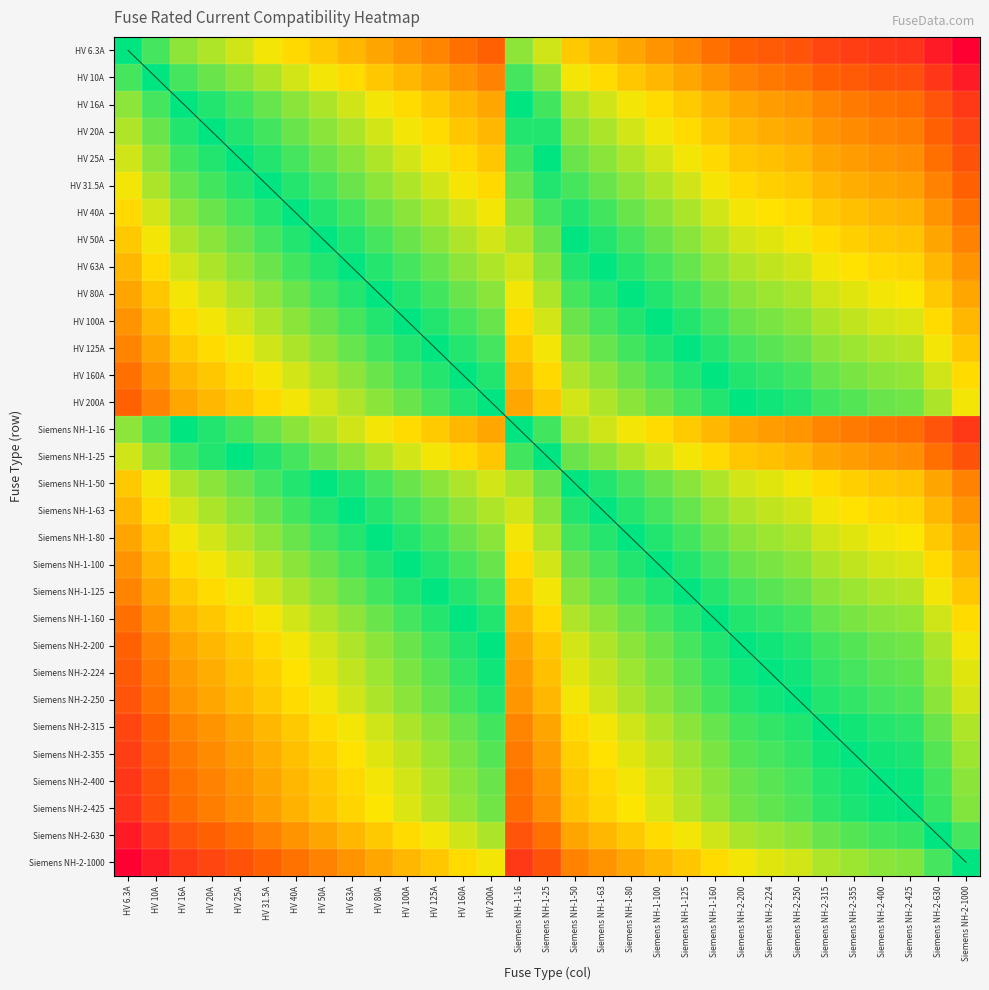

List the series in order of their peak value, highest first.

HV 6.3A, HV 10A, HV 16A, HV 20A, HV 25A, HV 31.5A, HV 40A, HV 50A, HV 63A, HV 80A, HV 100A, HV 125A, HV 160A, HV 200A, Siemens NH-1-16, Siemens NH-1-25, Siemens NH-1-50, Siemens NH-1-63, Siemens NH-1-80, Siemens NH-1-100, Siemens NH-1-125, Siemens NH-1-160, Siemens NH-2-200, Siemens NH-2-224, Siemens NH-2-250, Siemens NH-2-315, Siemens NH-2-355, Siemens NH-2-400, Siemens NH-2-425, Siemens NH-2-630, Siemens NH-2-1000